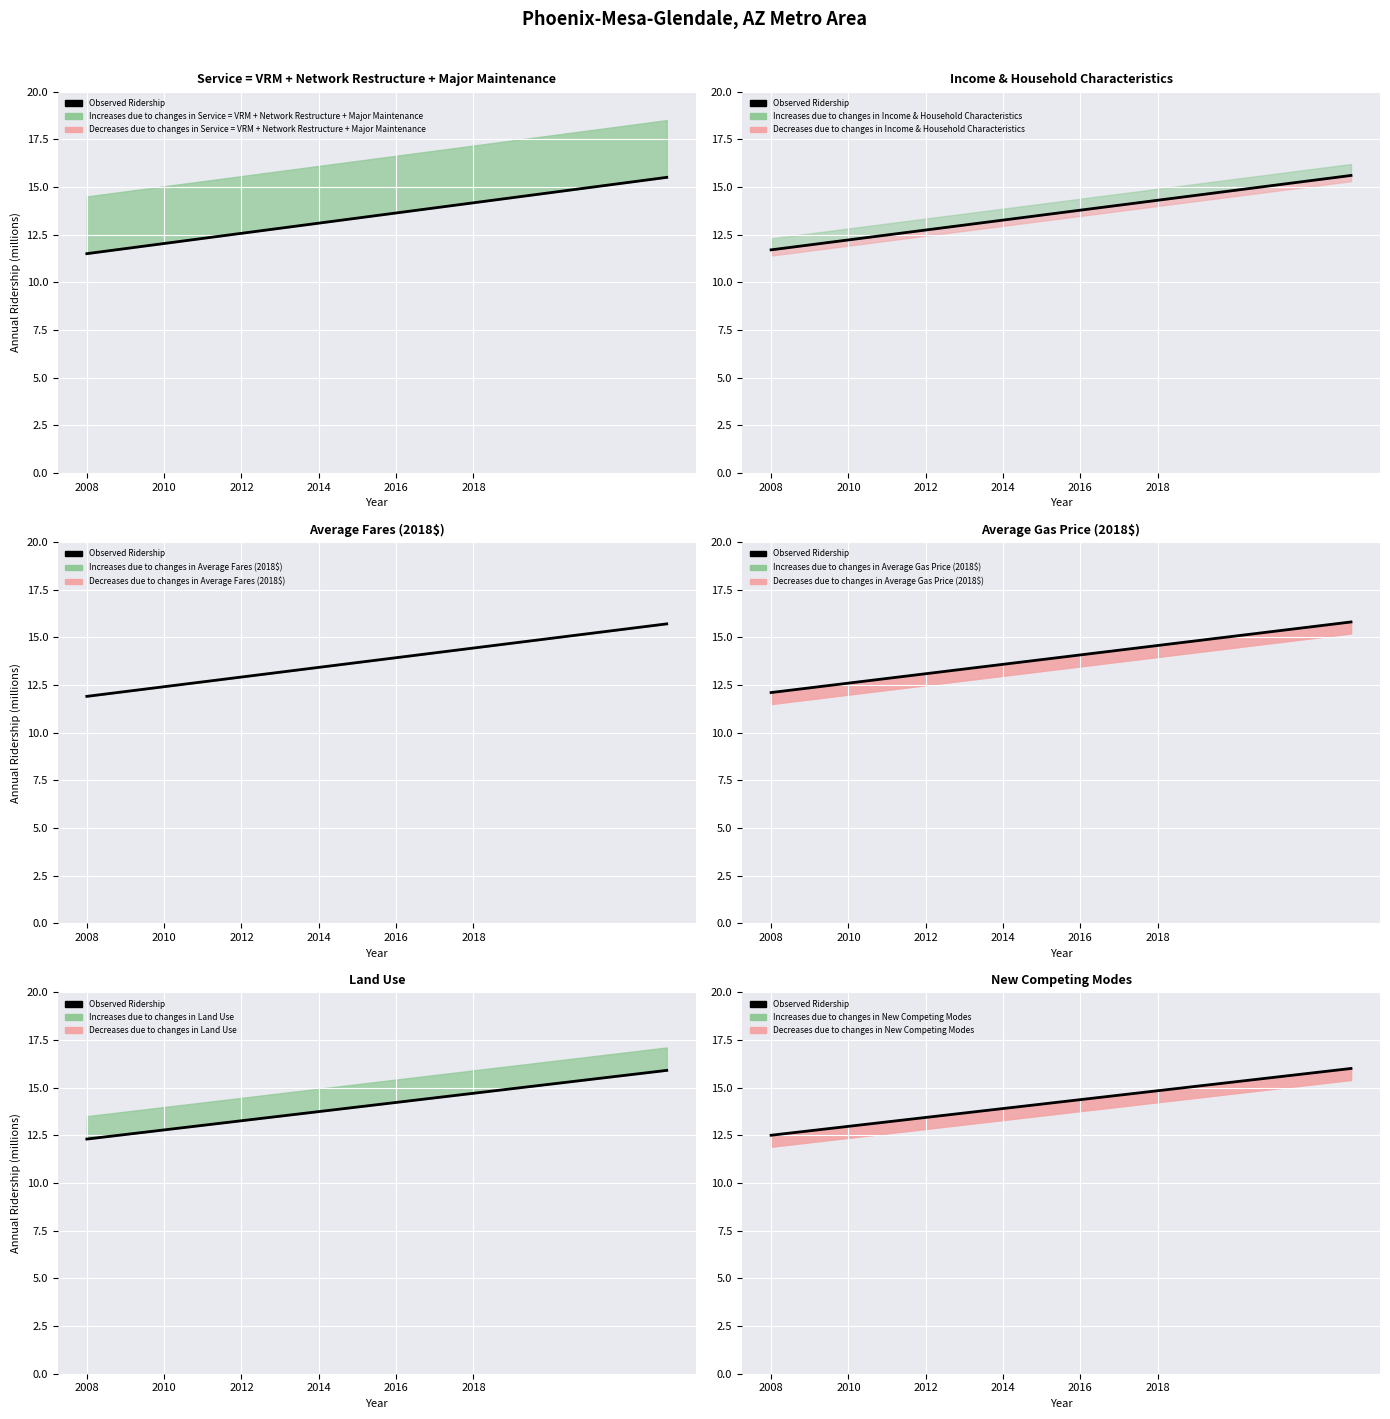

What is the label of the 12th point from the right?

2016